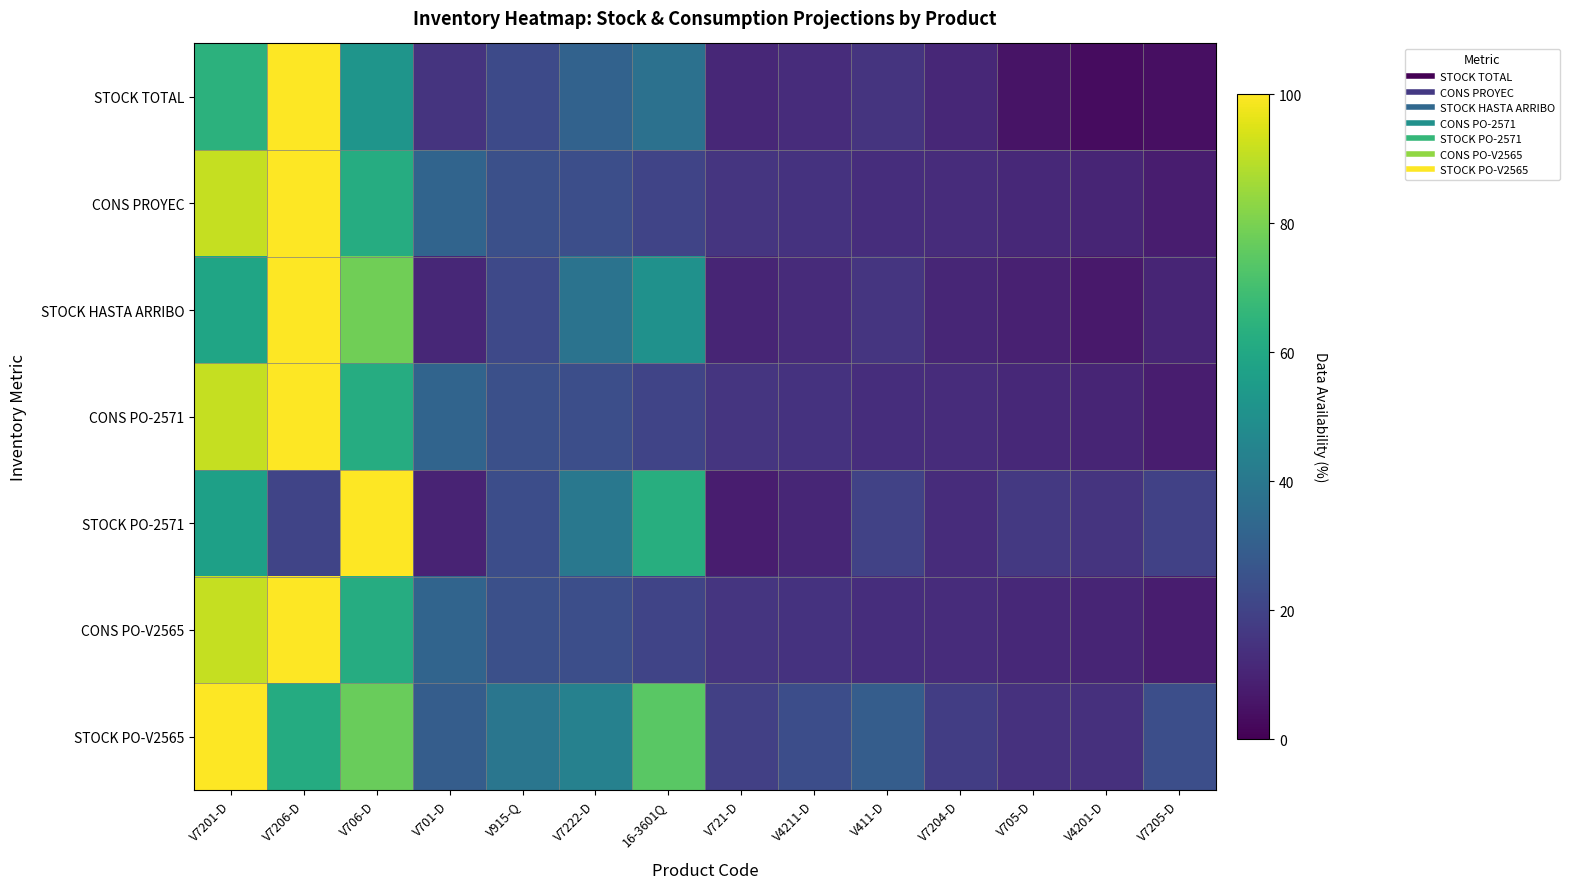

Reading left to right, extract all data points from this chart.

STOCK TOTAL: V7201-D=64.3	V7206-D=100.0	V706-D=52.0	V701-D=14.9	V915-Q=22.5	V7222-D=31.6	16-3601Q=37.3	V721-D=11.1	V4211-D=12.7	V411-D=15.2	V7204-D=11.0	V705-D=5.4	V4201-D=3.3	V7205-D=4.0
CONS PROYEC: V7201-D=91.3	V7206-D=100.0	V706-D=61.8	V701-D=32.4	V915-Q=24.4	V7222-D=24.2	16-3601Q=20.6	V721-D=15.5	V4211-D=14.7	V411-D=12.9	V7204-D=12.5	V705-D=11.7	V4201-D=10.4	V7205-D=8.1
STOCK HASTA ARRIBO: V7201-D=58.7	V7206-D=100.0	V706-D=78.3	V701-D=11.3	V915-Q=22.1	V7222-D=38.2	16-3601Q=50.6	V721-D=10.3	V4211-D=12.2	V411-D=15.6	V7204-D=10.7	V705-D=9.2	V4201-D=6.9	V7205-D=10.4
CONS PO-2571: V7201-D=91.3	V7206-D=100.0	V706-D=61.8	V701-D=32.4	V915-Q=24.4	V7222-D=24.2	16-3601Q=20.6	V721-D=15.5	V4211-D=14.7	V411-D=12.9	V7204-D=12.5	V705-D=11.7	V4201-D=10.4	V7205-D=8.1
STOCK PO-2571: V7201-D=57.0	V7206-D=20.5	V706-D=100.0	V701-D=9.9	V915-Q=23.6	V7222-D=40.0	16-3601Q=62.9	V721-D=8.1	V4211-D=10.9	V411-D=19.8	V7204-D=12.7	V705-D=16.4	V4201-D=15.1	V7205-D=19.2
CONS PO-V2565: V7201-D=91.3	V7206-D=100.0	V706-D=61.8	V701-D=32.4	V915-Q=24.4	V7222-D=24.2	16-3601Q=20.6	V721-D=15.5	V4211-D=14.7	V411-D=12.9	V7204-D=12.5	V705-D=11.7	V4201-D=10.4	V7205-D=8.1
STOCK PO-V2565: V7201-D=100.0	V7206-D=61.5	V706-D=77.0	V701-D=29.4	V915-Q=39.4	V7222-D=44.1	16-3601Q=74.3	V721-D=19.0	V4211-D=23.6	V411-D=29.4	V7204-D=18.3	V705-D=14.2	V4201-D=13.8	V7205-D=23.9